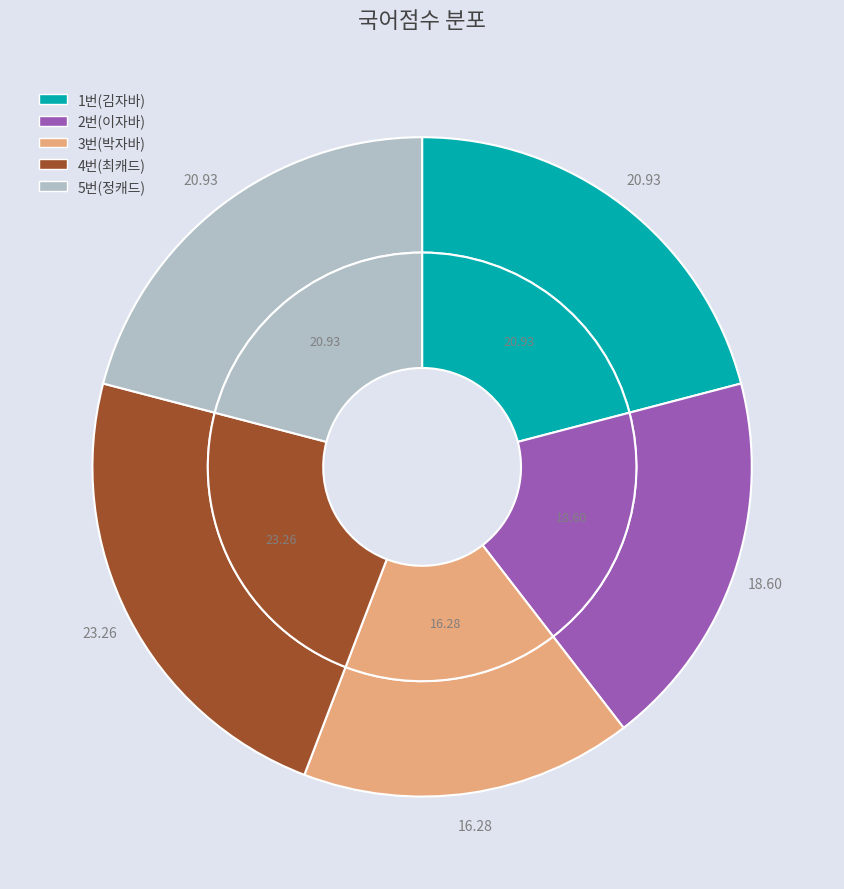

Is the sum of 2번(이자바) and 3번(박자바) greater than half?

No